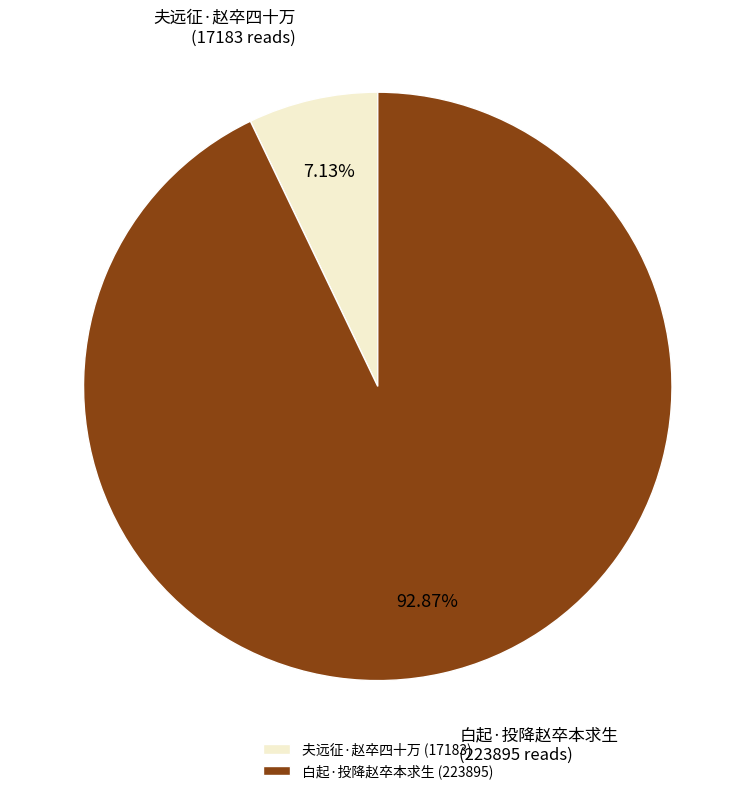

Does any single category account for the majority?

Yes